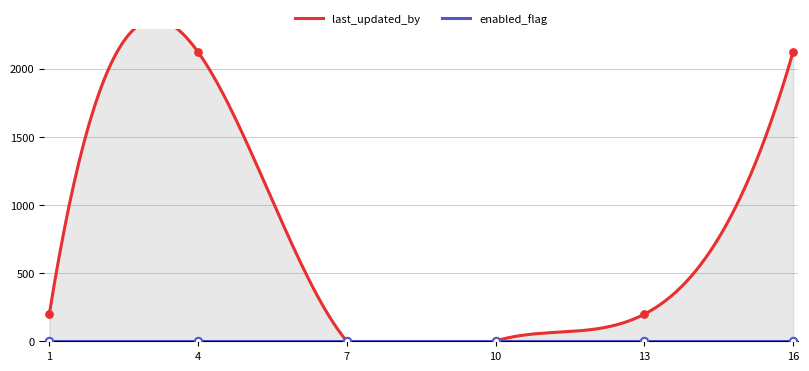

What are all the series names shown in the legend?

last_updated_by, enabled_flag